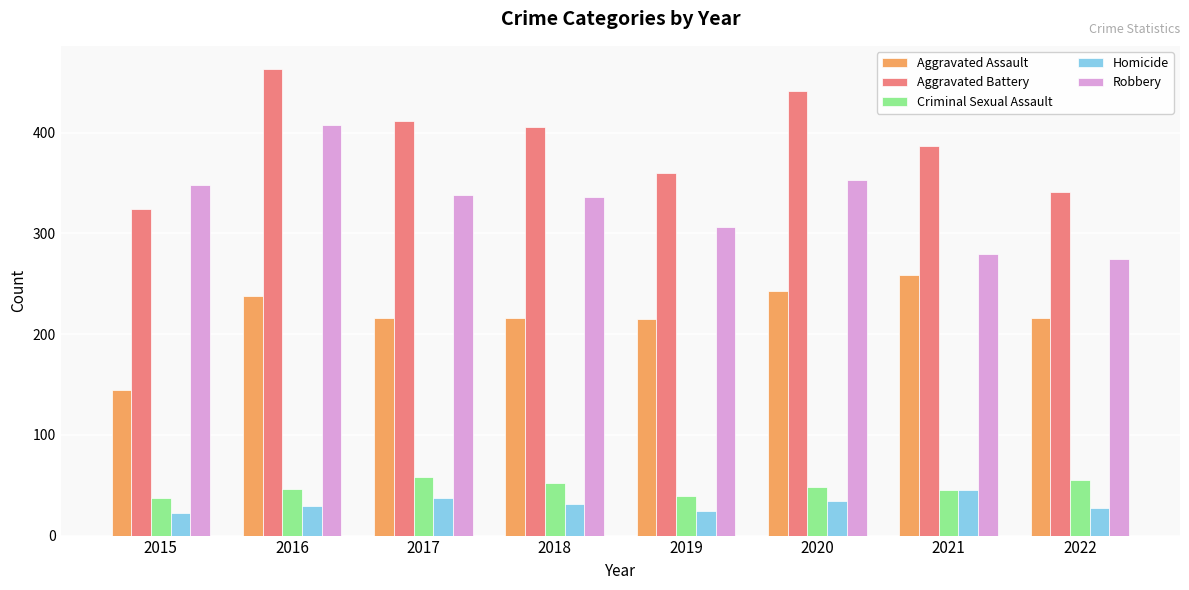

At how many categories does at least one series exceed 136?

8